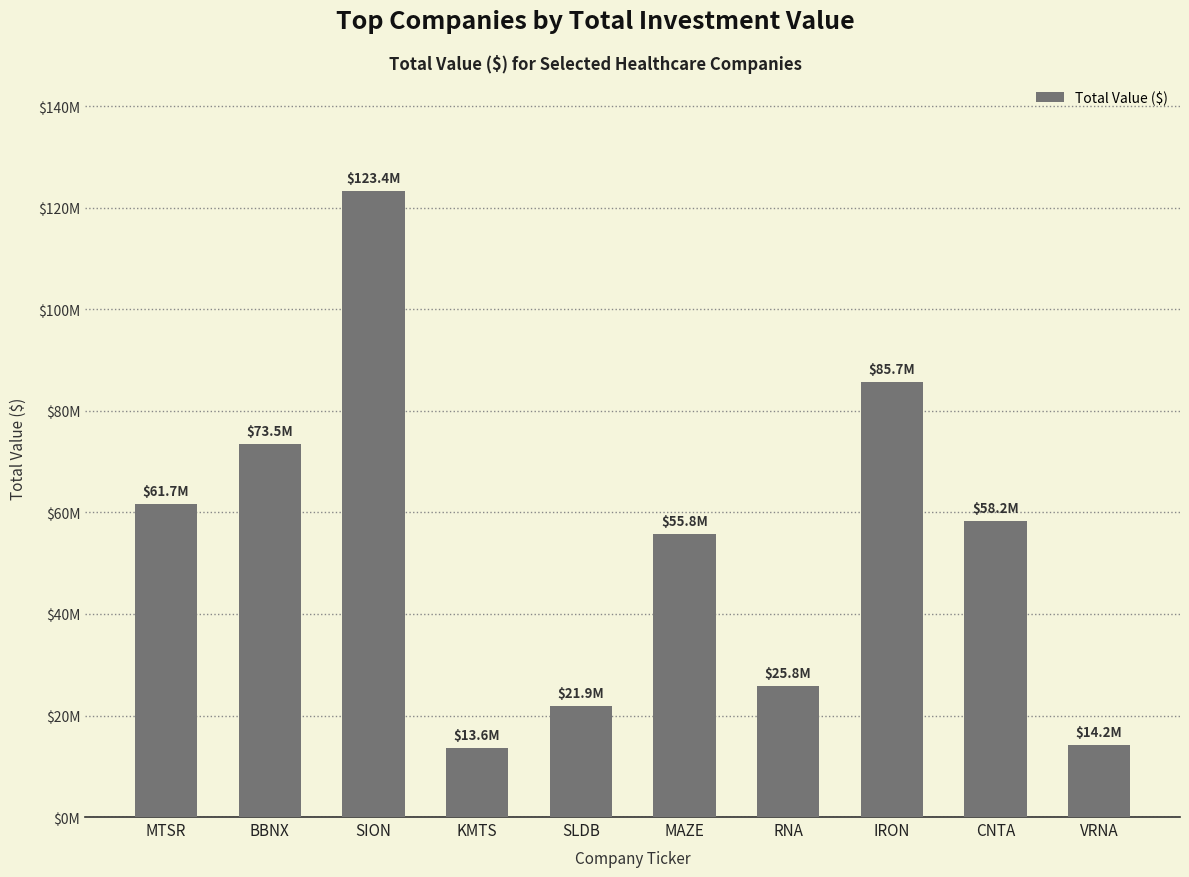

List the labels in order of value, smallest first.

KMTS, VRNA, SLDB, RNA, MAZE, CNTA, MTSR, BBNX, IRON, SION